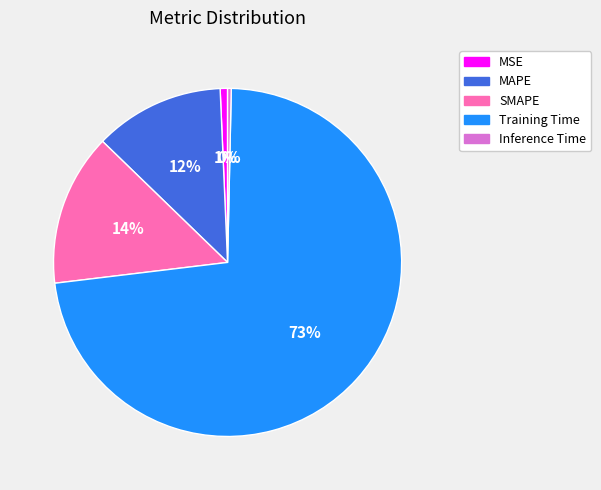

Is it true that SMAPE is 14% of the pie?

True